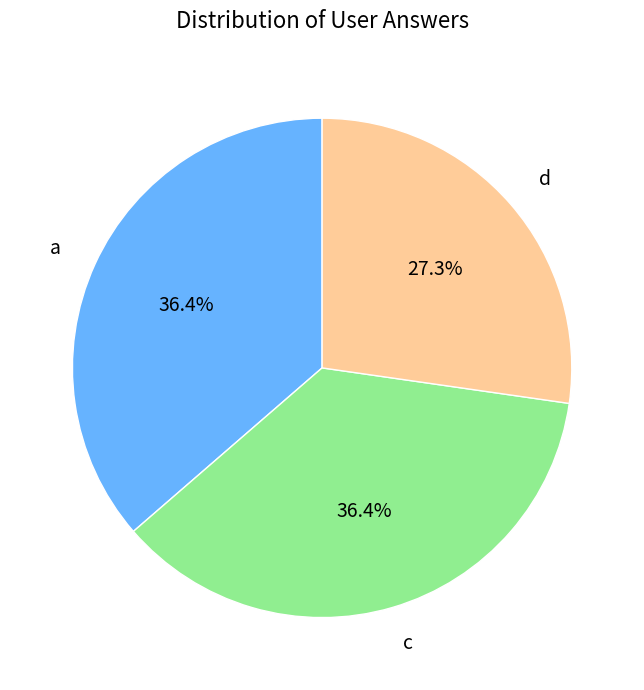

Which category has the smallest portion of the pie?

d